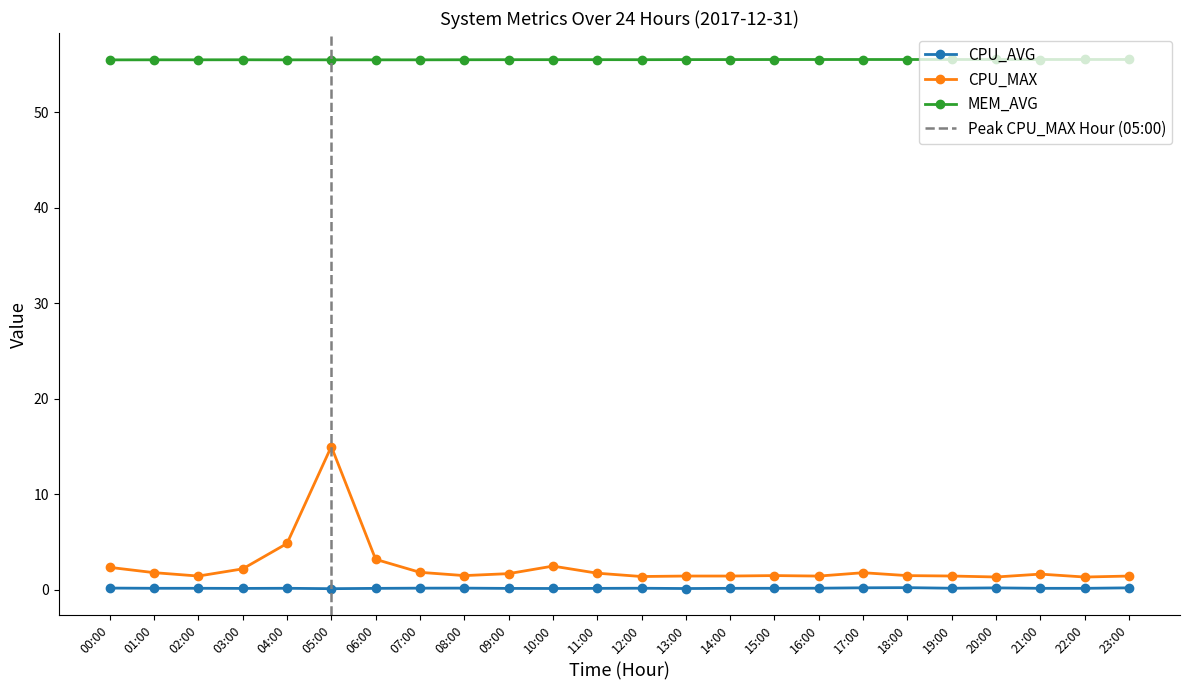

True or false: CPU_MAX and CPU_AVG intersect in this chart.

False